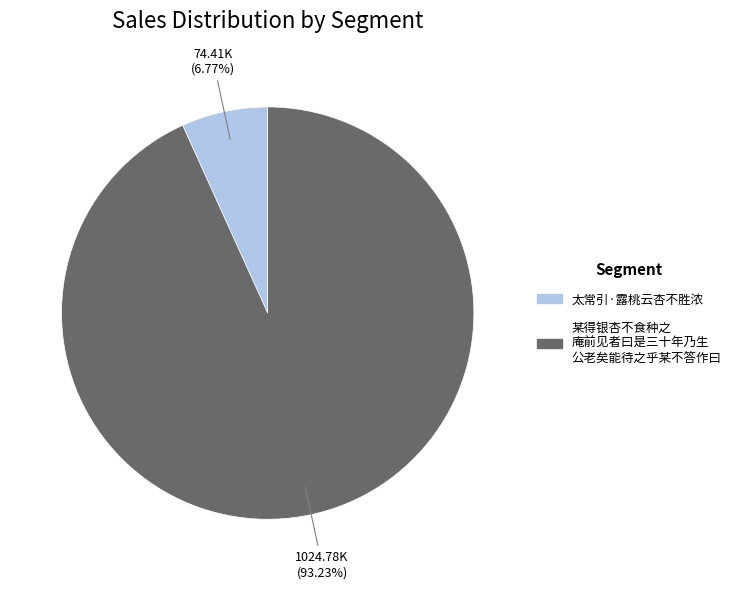

Does any single category account for the majority?

Yes